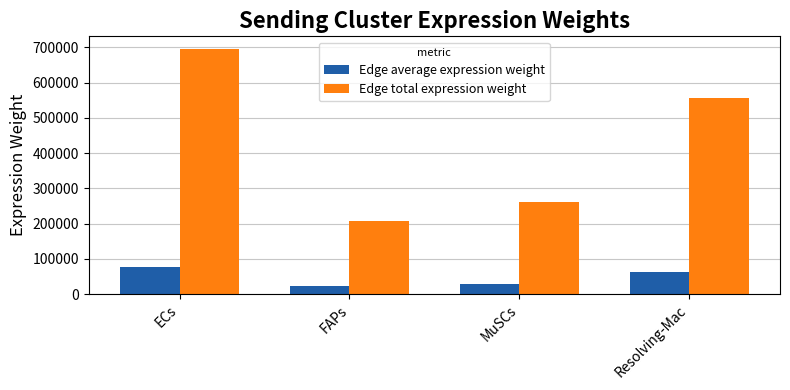

How many values in the Edge total expression weight series are below 554862?

2